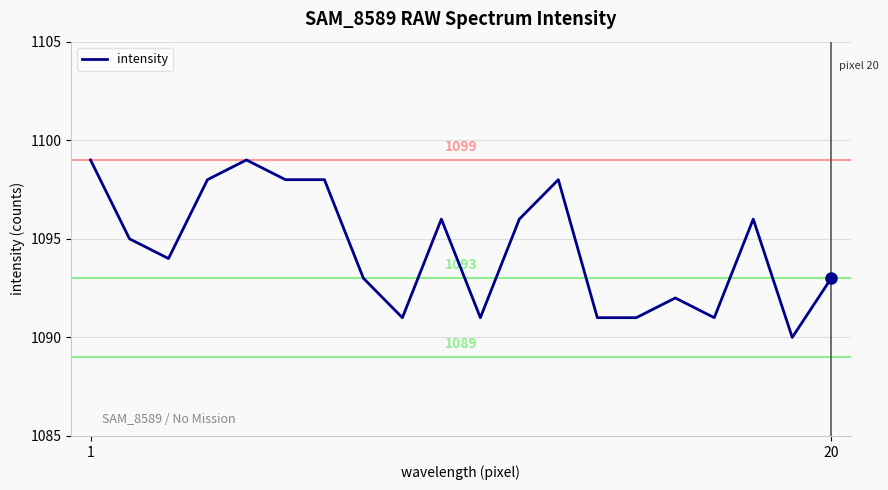

What is the maximum value shown in the chart?

1099